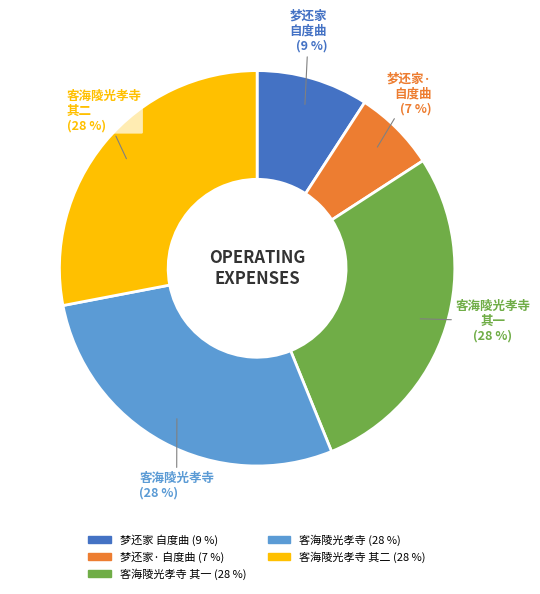

To the nearest percent, what is the average slice percentage?

20%